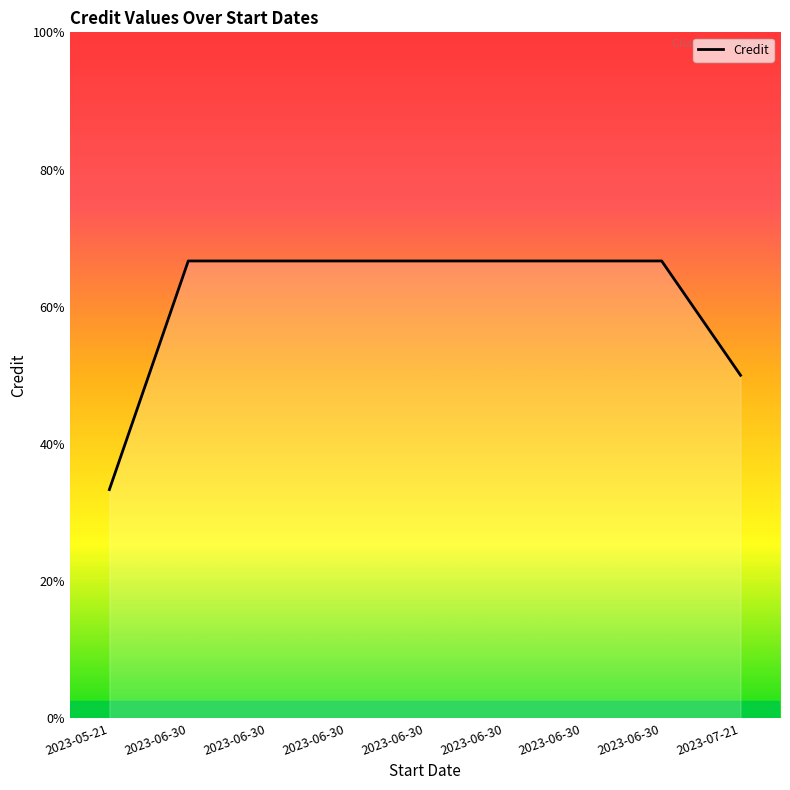

Does the chart display data point markers on the line(s)?

No